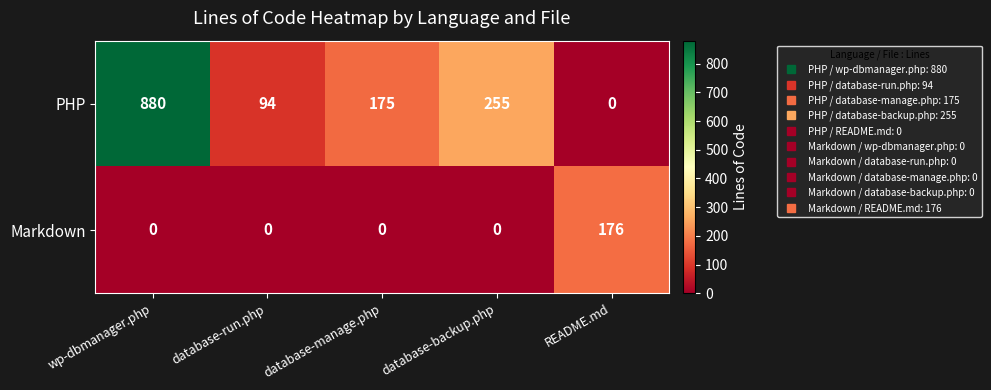

The Markdown series shows 94 at wp-dbmanager.php. True or false?

False